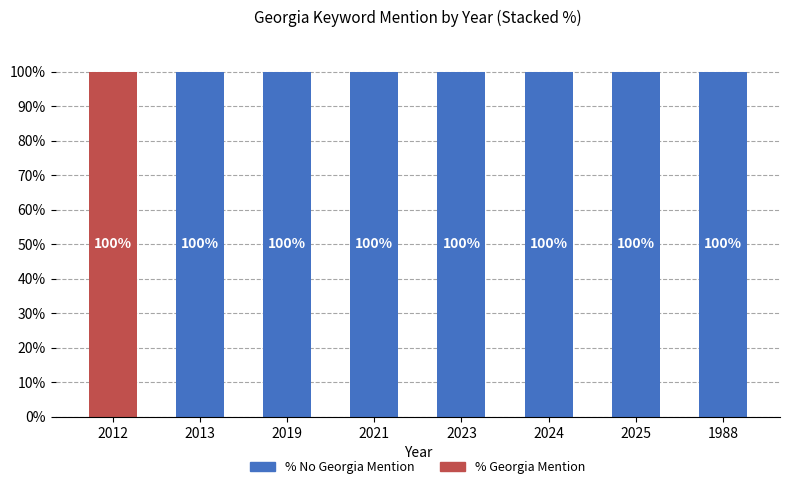

The value of % No Georgia Mention at 1988 is 149. True or false?

False